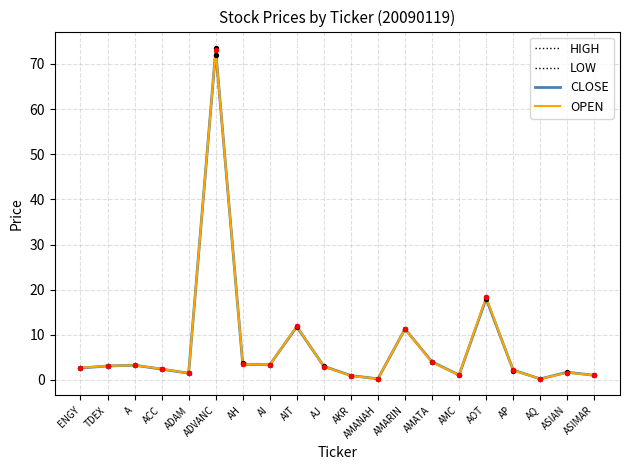

At how many categories does at least one series exceed 61?

1